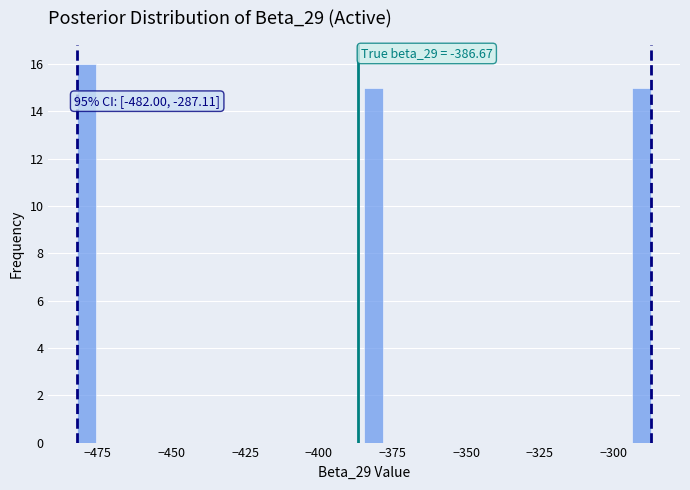

Read against the x-axis, roughly where is the centre of the tallest bar?

-480